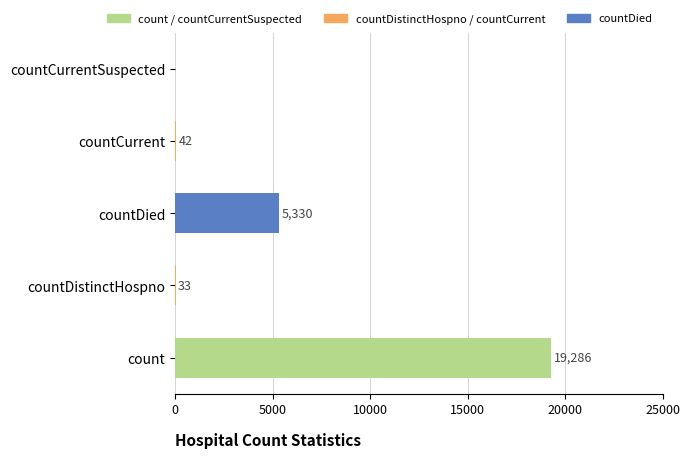

What is the sum of the values at countDied and countDistinctHospno?

5363